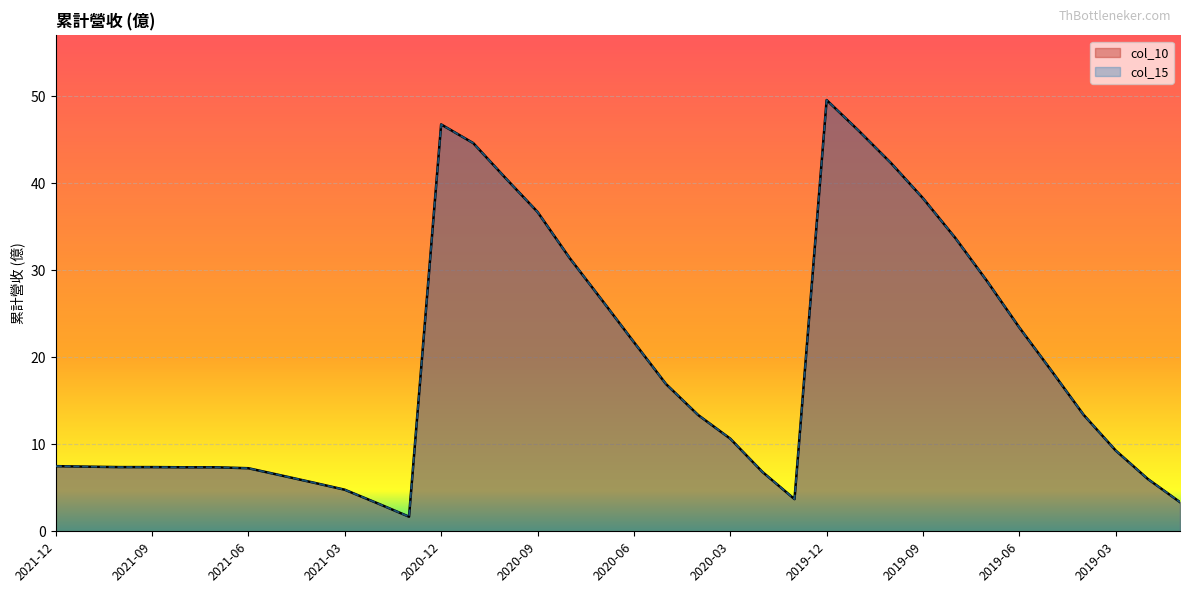

How many lines are shown in the chart?

2